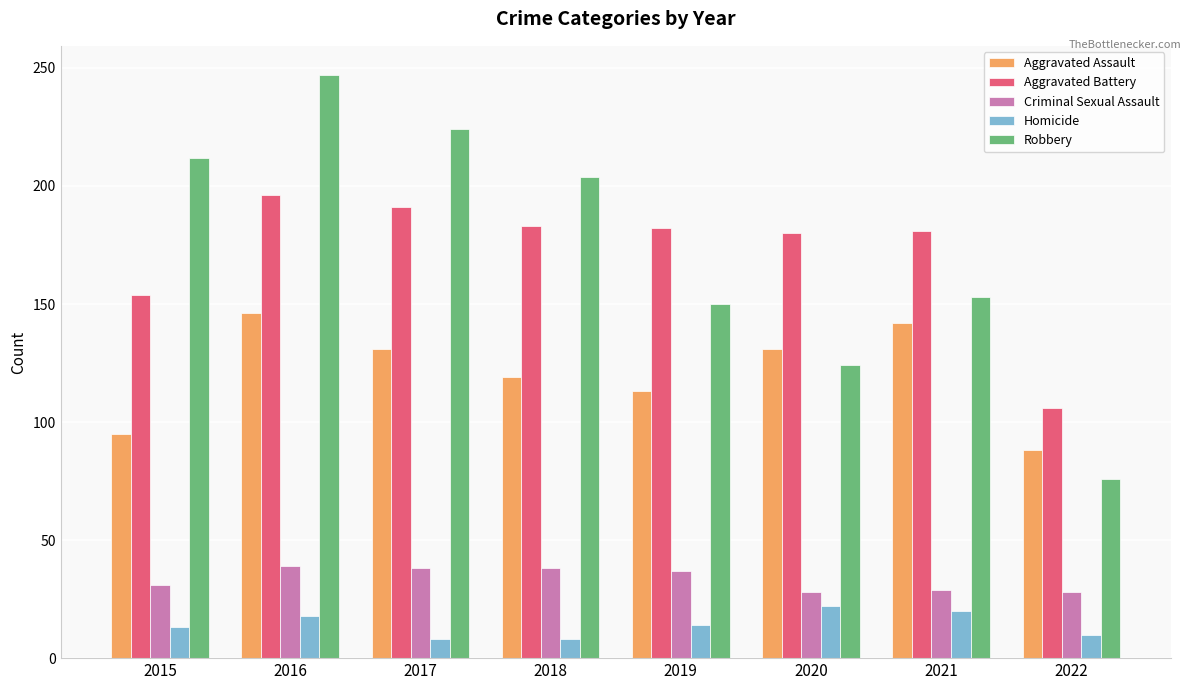

What is the maximum value shown in the chart?

247